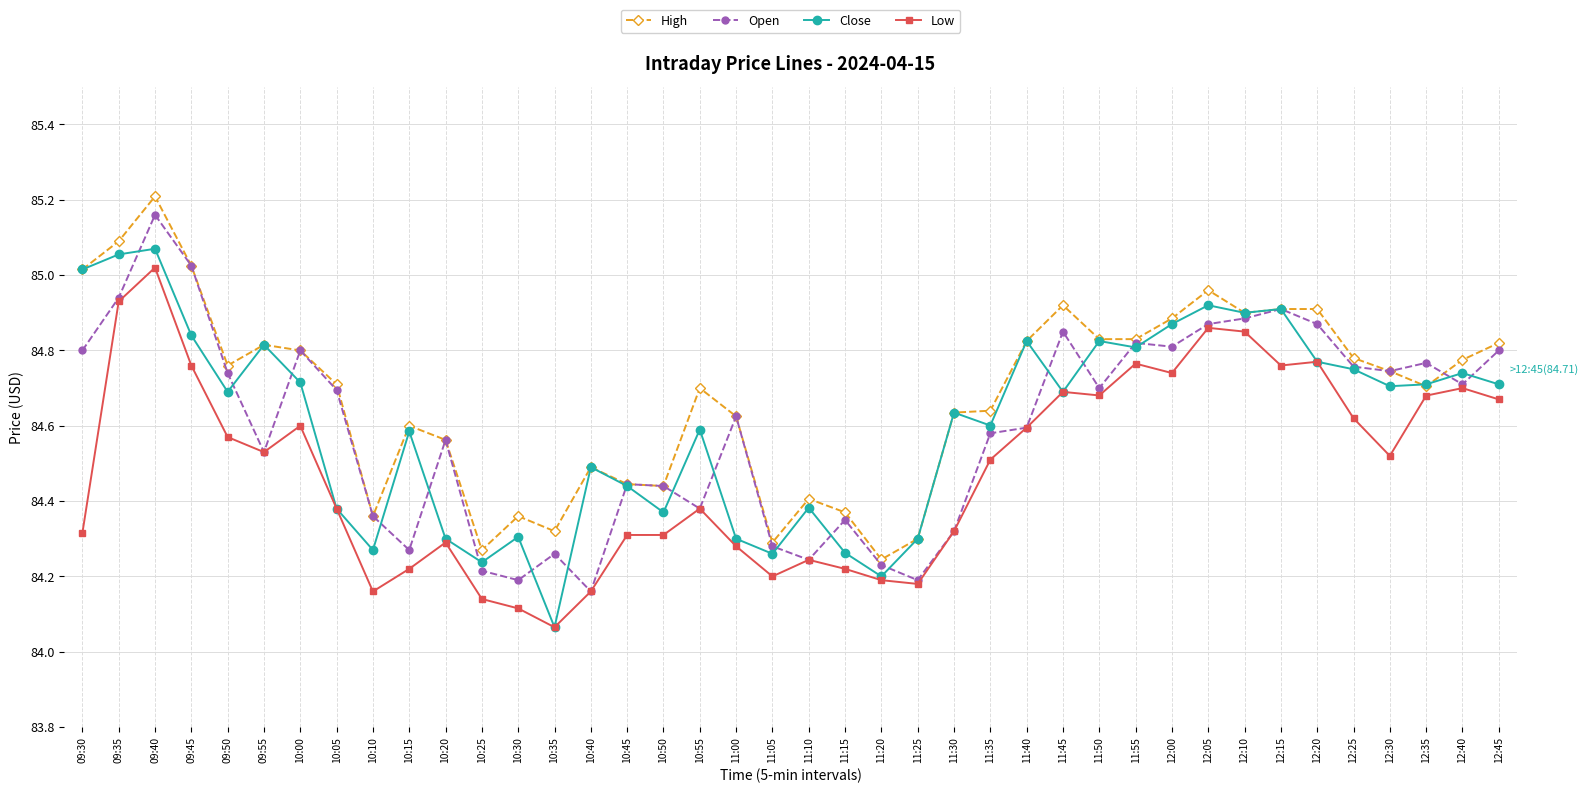

What is the label of the 1st point from the right?

12:45